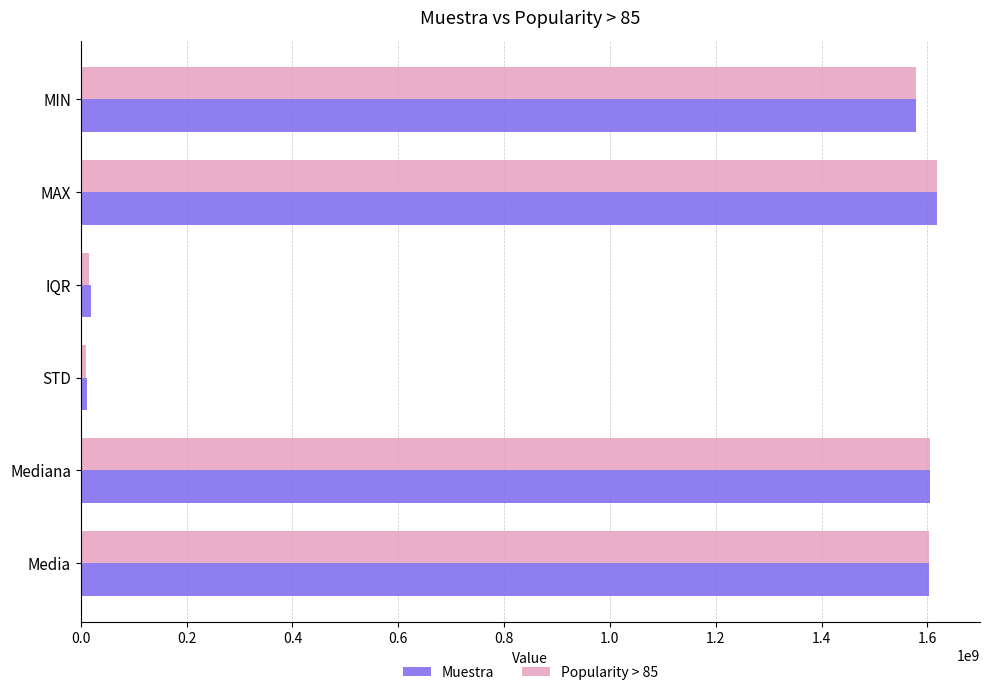

The value of Popularity > 85 at MIN is 1579219200.0. True or false?

True